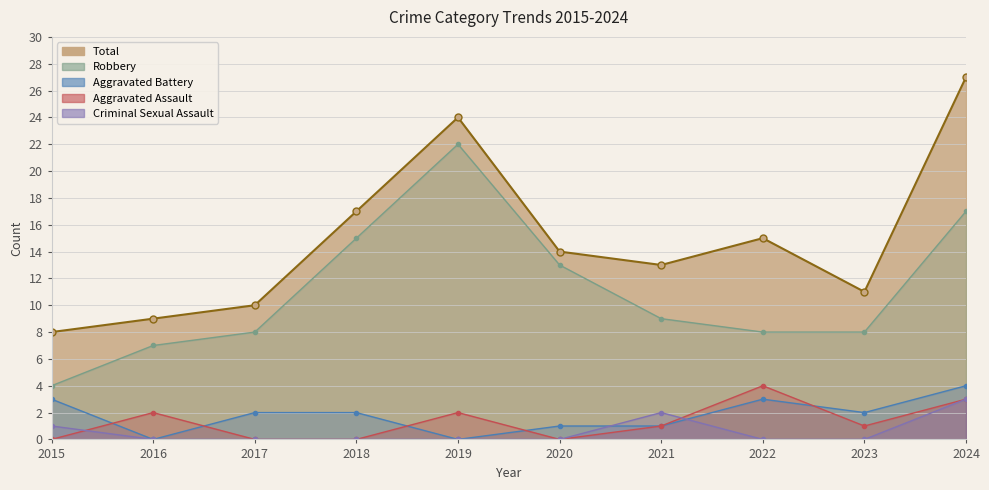

How many values in Aggravated Assault are above zero?

6